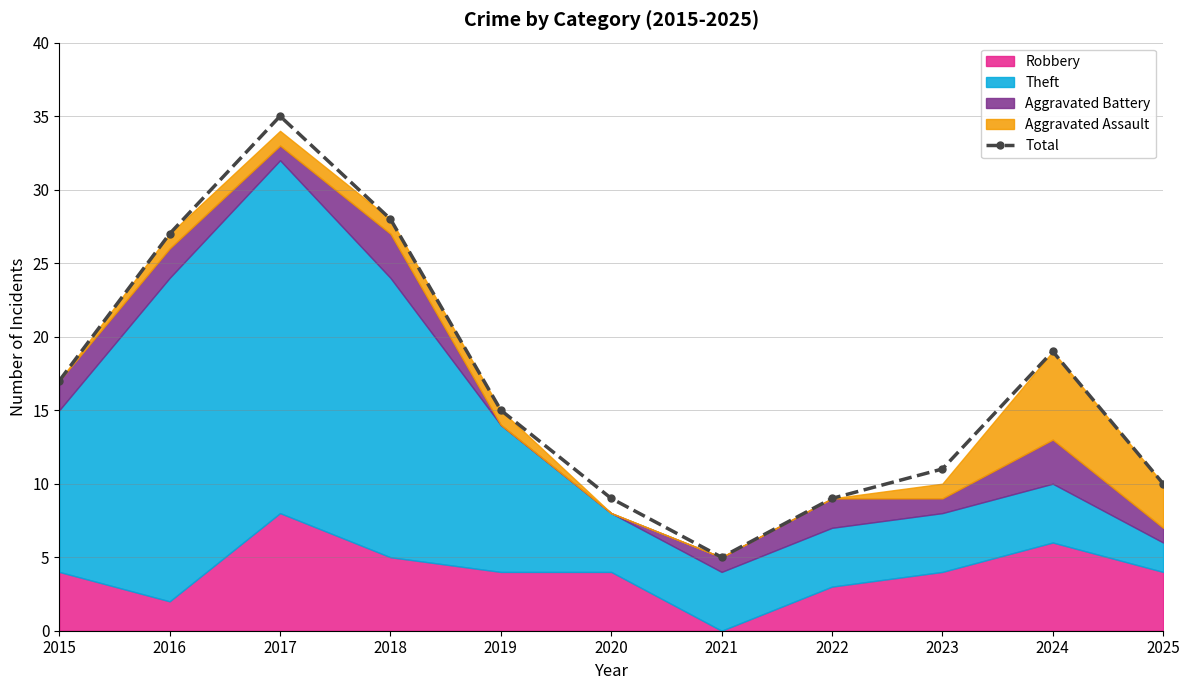

What is the ratio of the value at 2023 to the value at 2018?

0.4